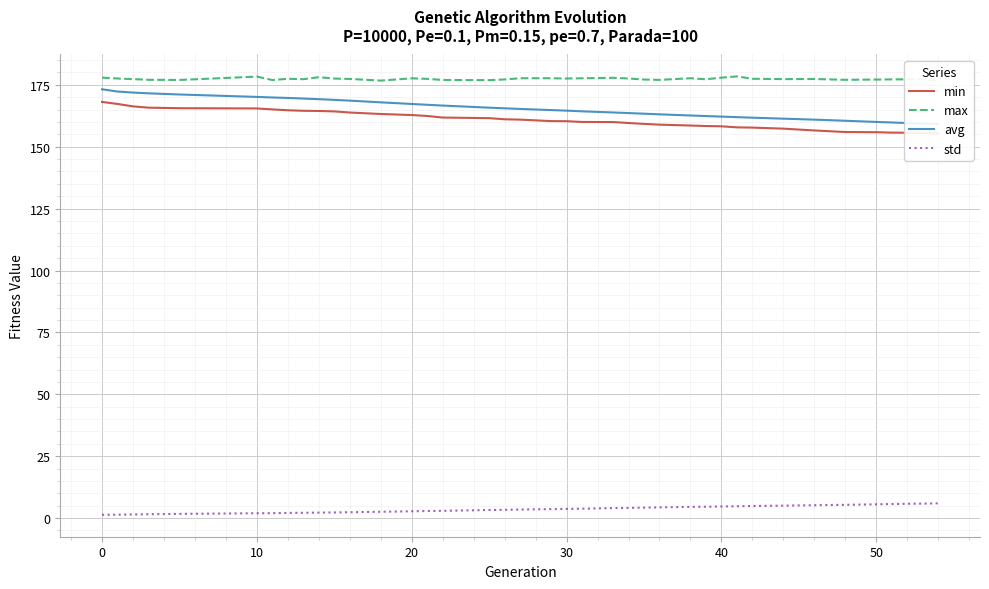

True or false: avg has more than 1 points higher than both neighbors.

False